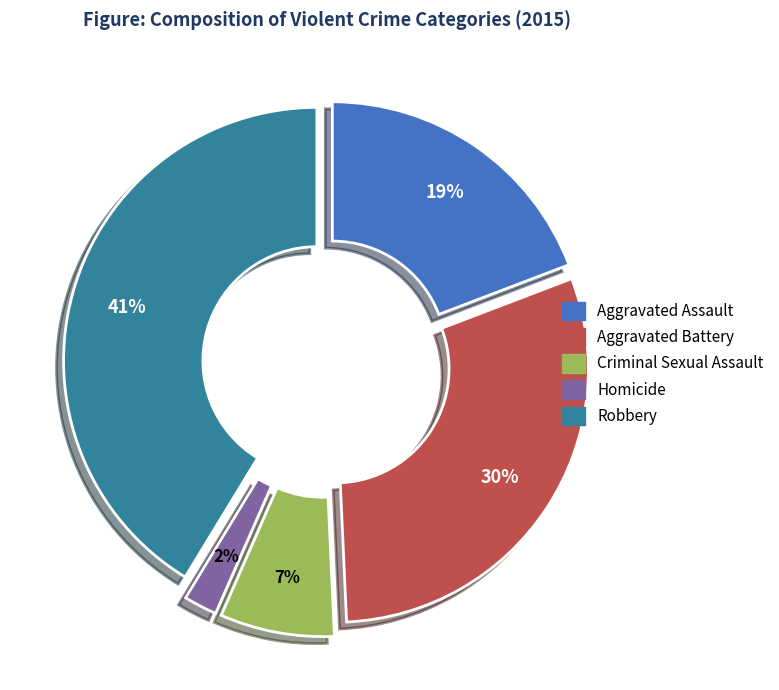

Does Aggravated Battery account for over 50% of the chart?

No